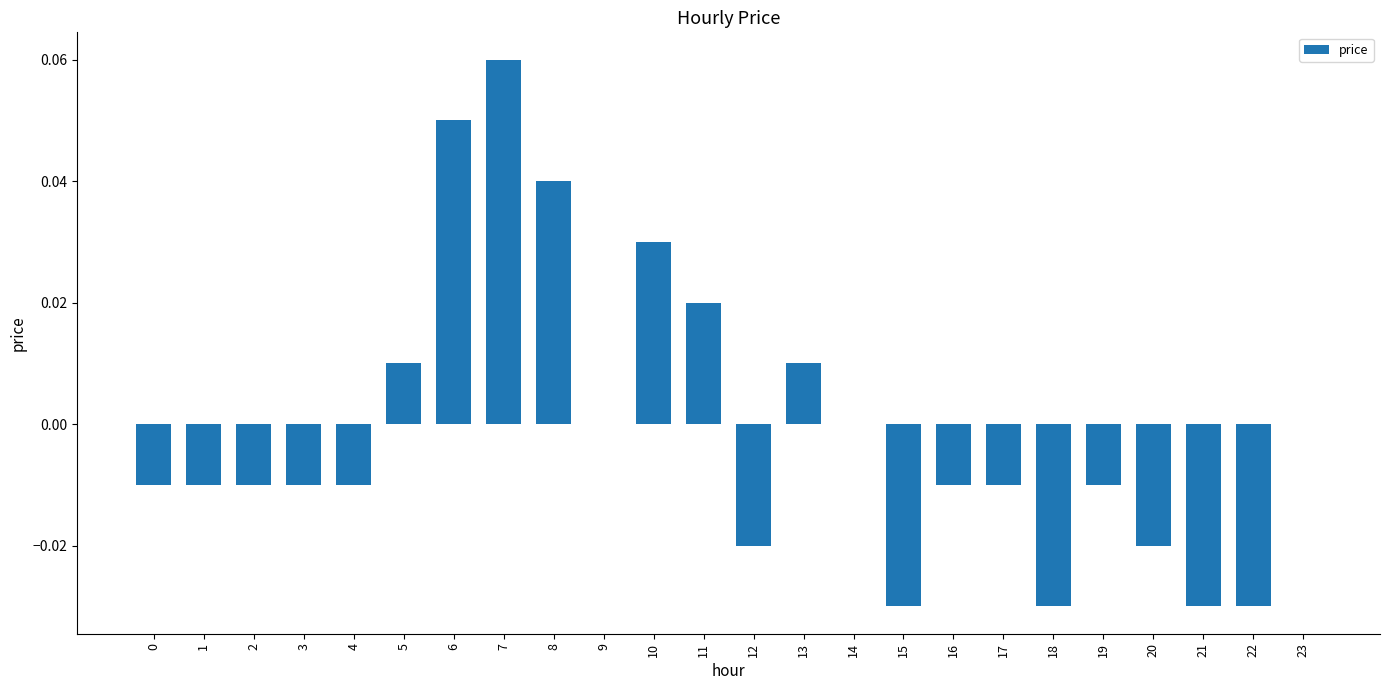

Which has a higher value, 14 or 18?

14